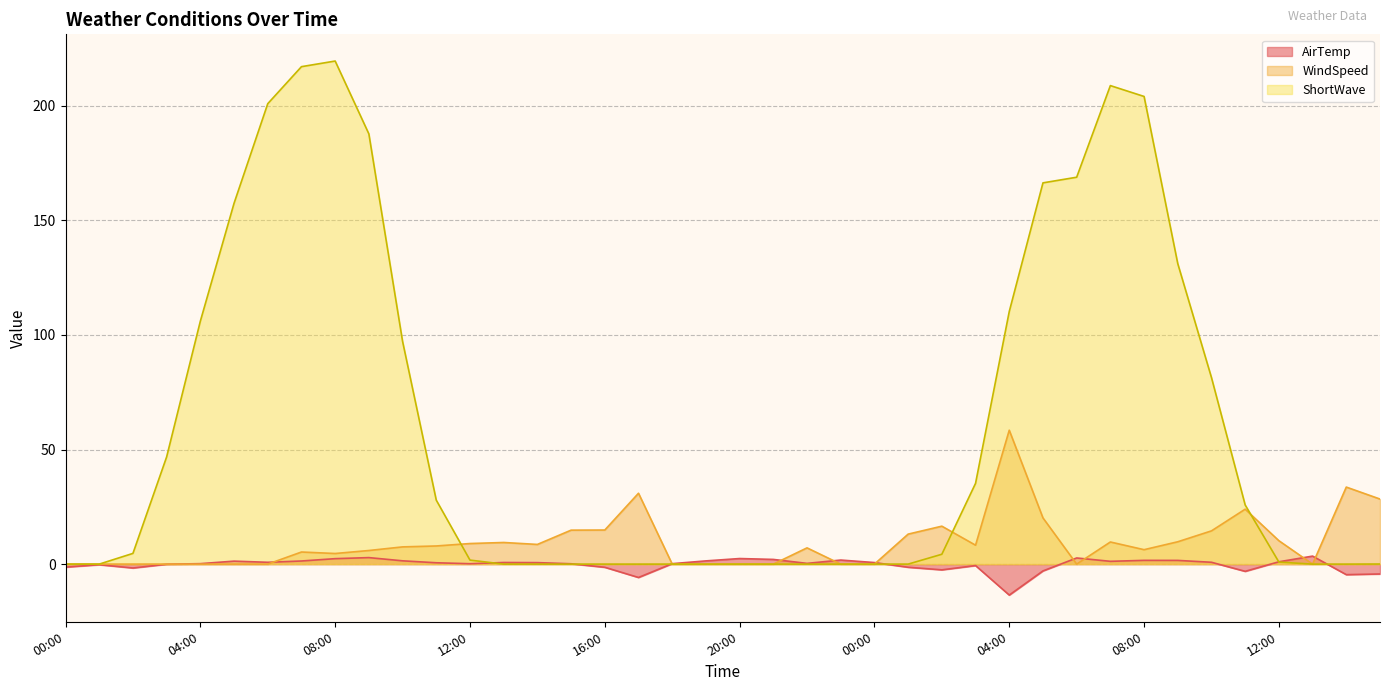

At which label does AirTemp reach its minimum?

04:00